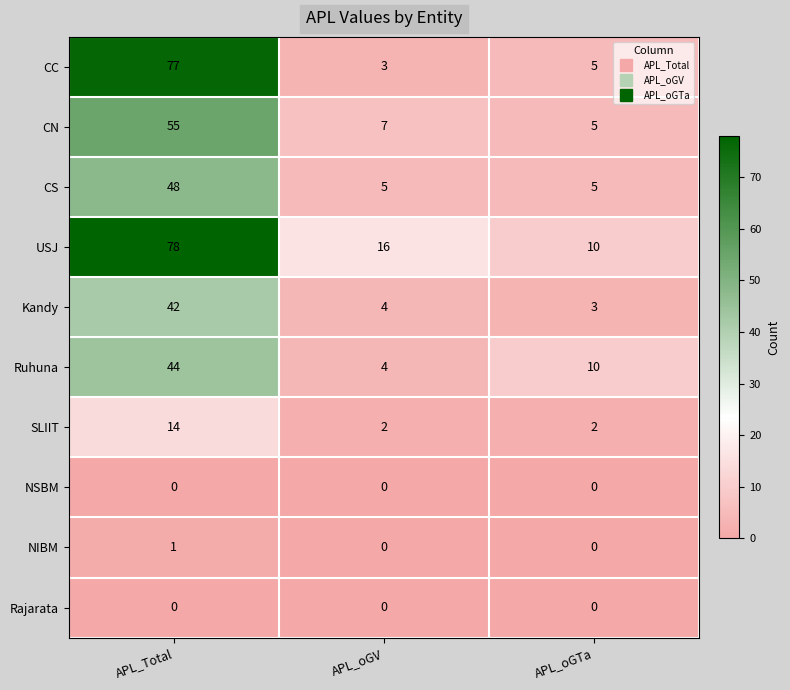

At which category is the sum across all series the highest?

APL_Total